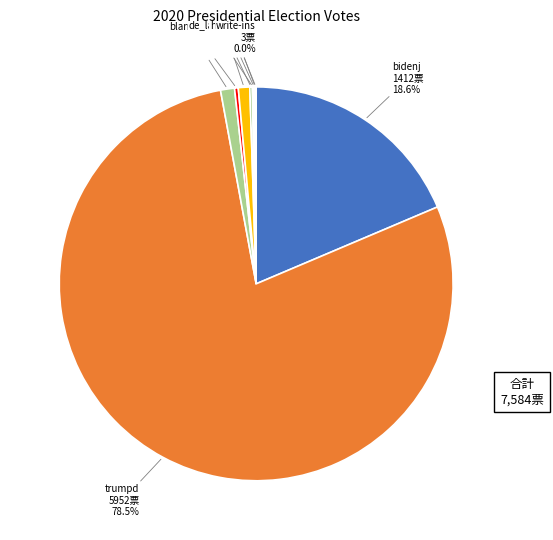

Is there any slice that represents more than half of the pie?

Yes